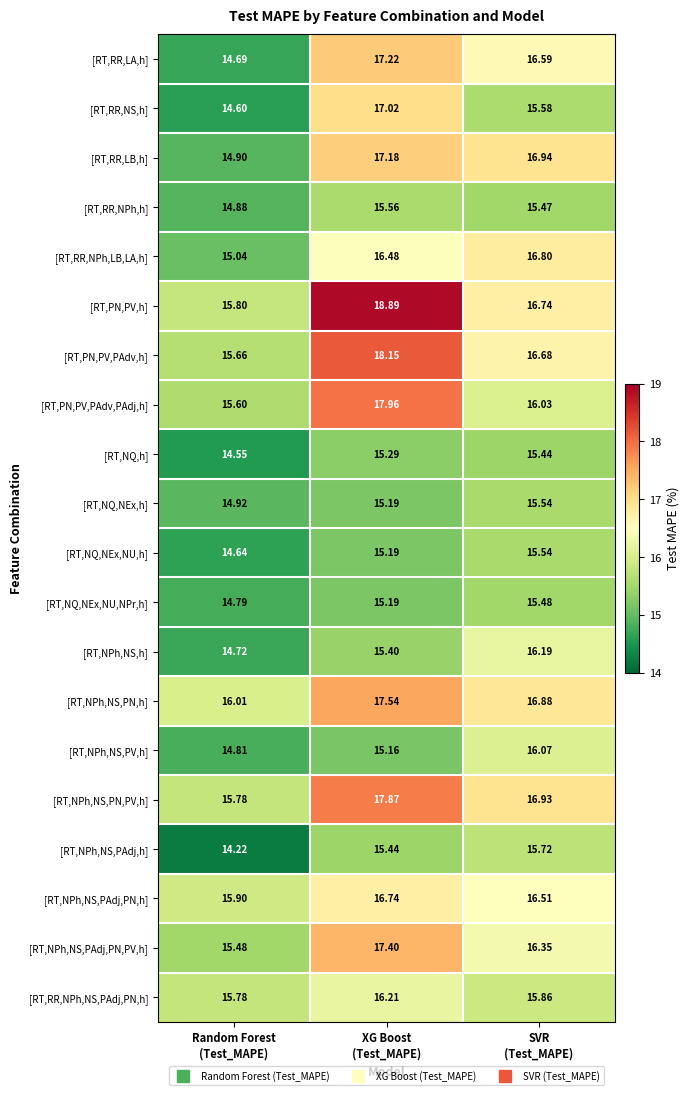

What is the total value across all series at Random Forest
(Test_MAPE)?

302.8